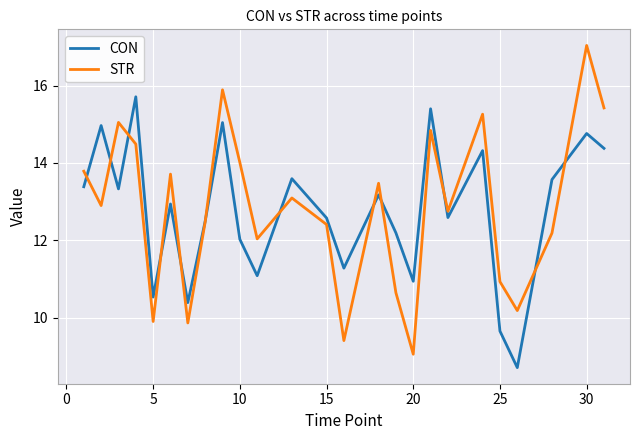

What is the sum of all CON values?

319.0